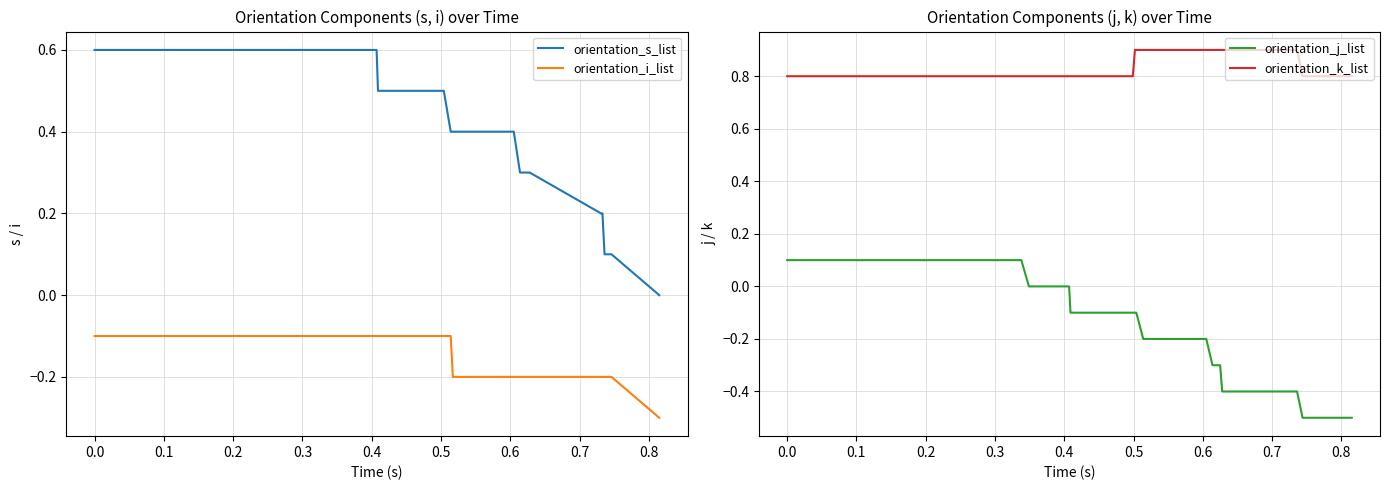

How many lines are shown in the chart?

4